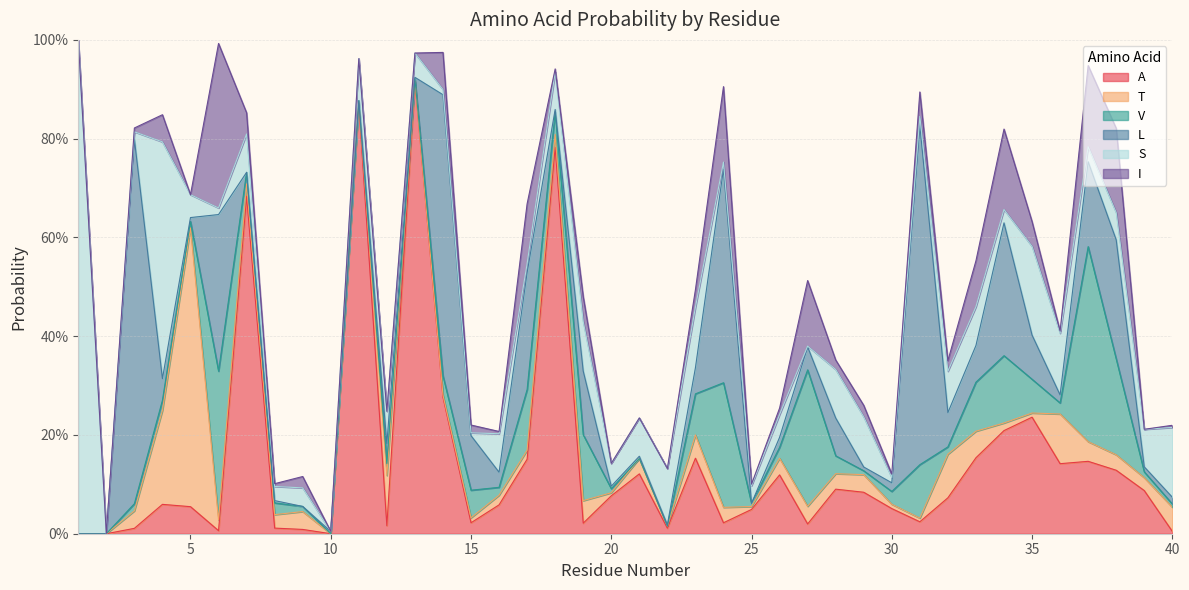

How many distinct data groups are displayed?

6